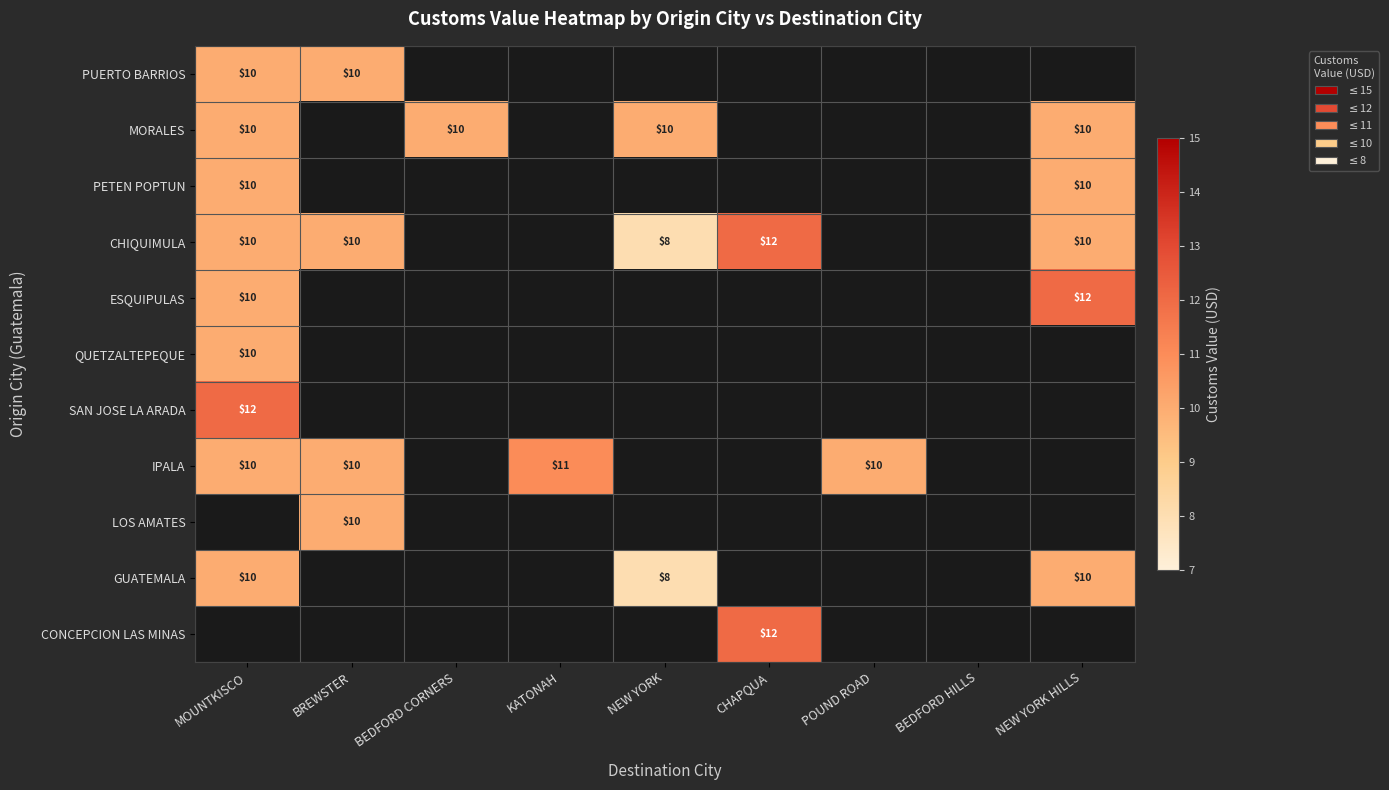

Is it true that QUETZALTEPEQUE equals 10 at MOUNTKISCO?

True